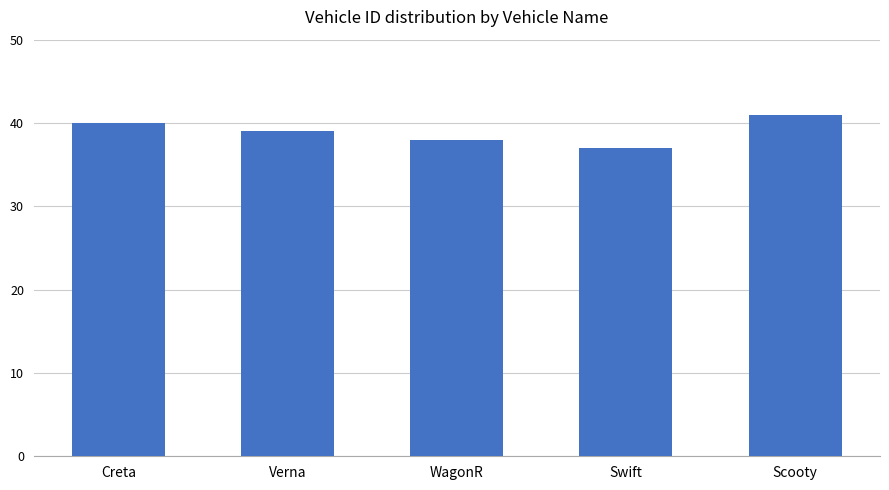

Reading left to right, what are all the values shown in this chart?

40	39	38	37	41